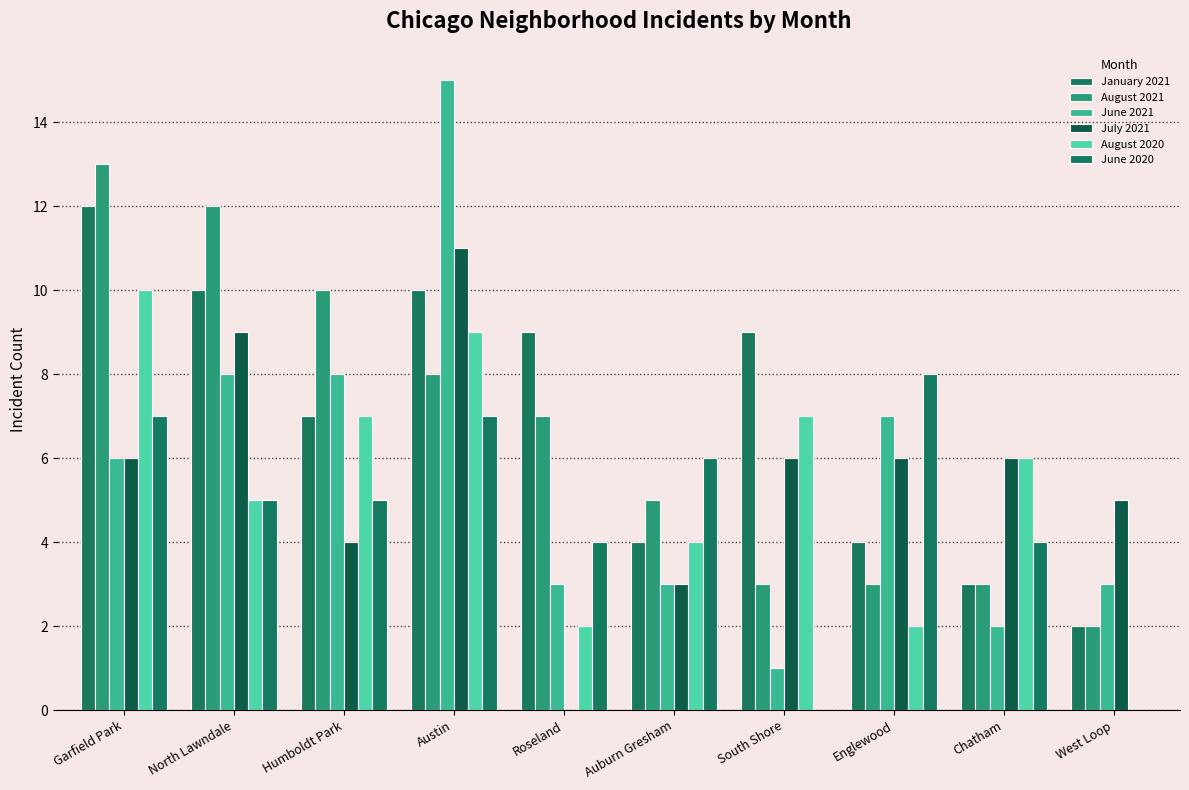

What are all the series names shown in the legend?

January 2021, August 2021, June 2021, July 2021, August 2020, June 2020